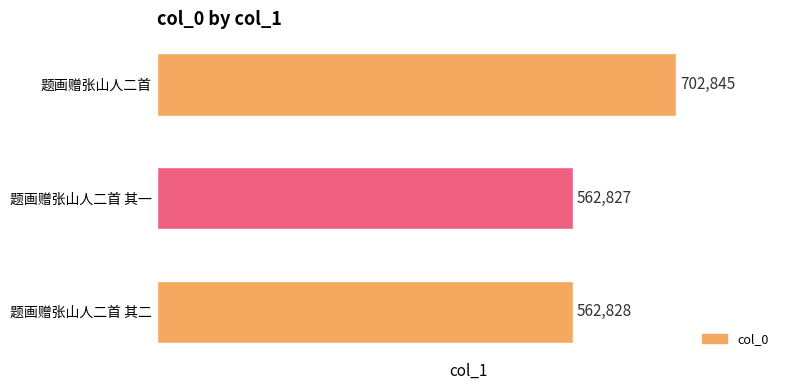

Where is the data nearest to the value 632836?

题画赠张山人二首 其二